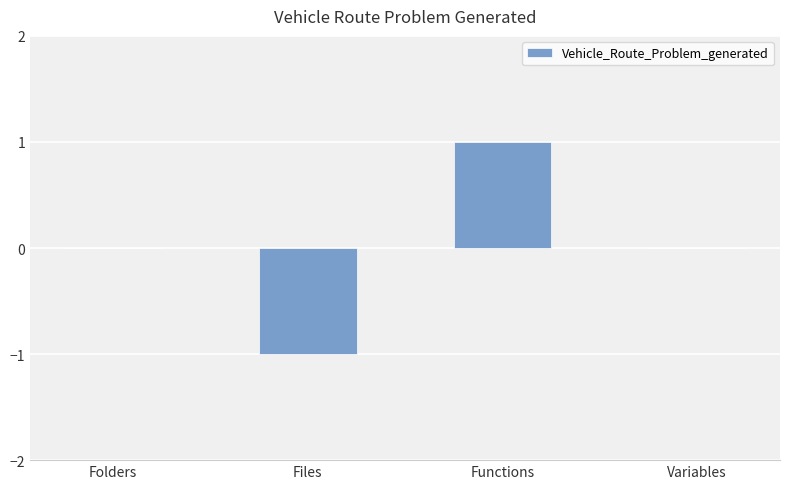

What value does the data have at Functions?

1